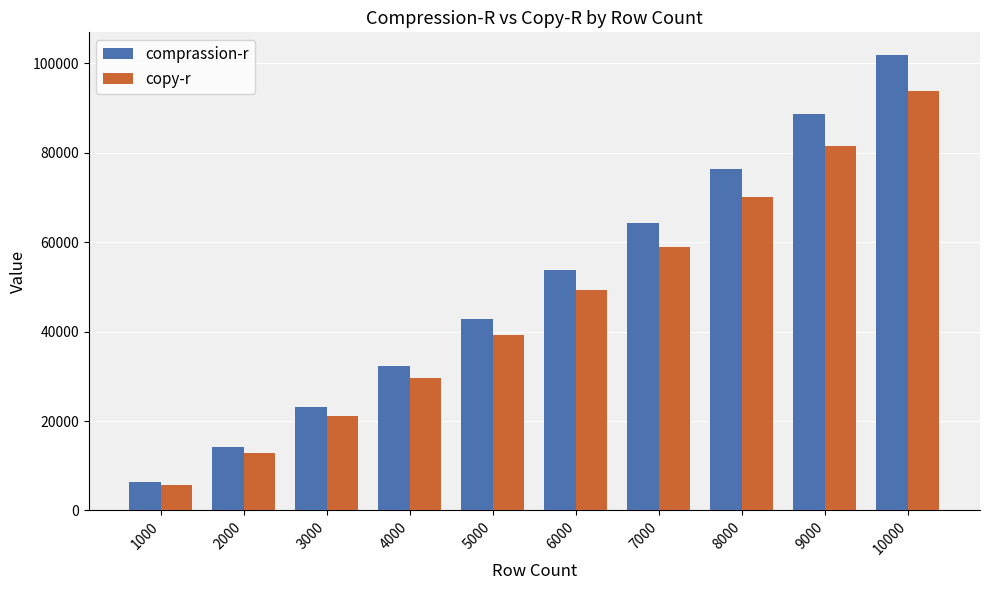

How many bars are there in total?

20